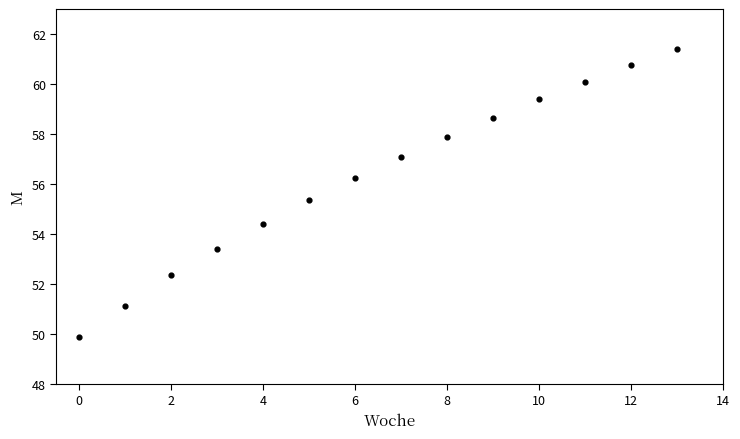

What is the range of Y values (max minus min)?

11.5